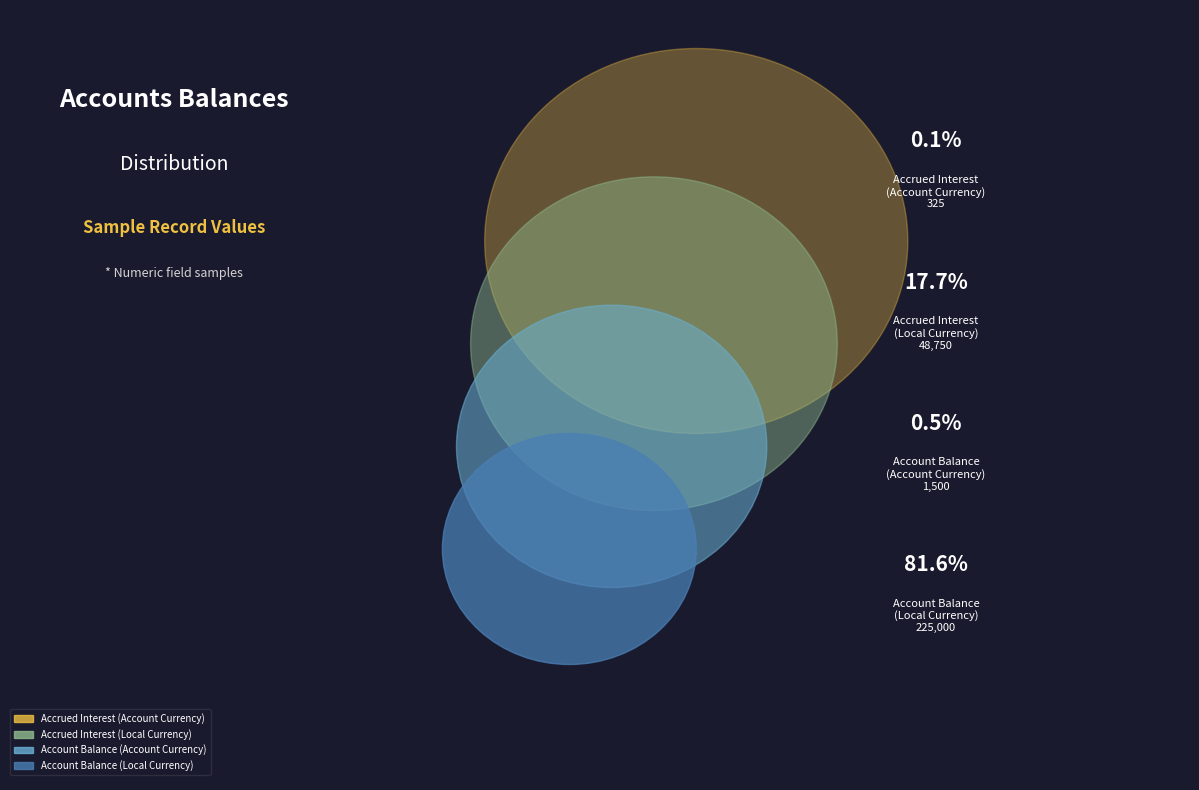

How many slices are in this pie chart?

4